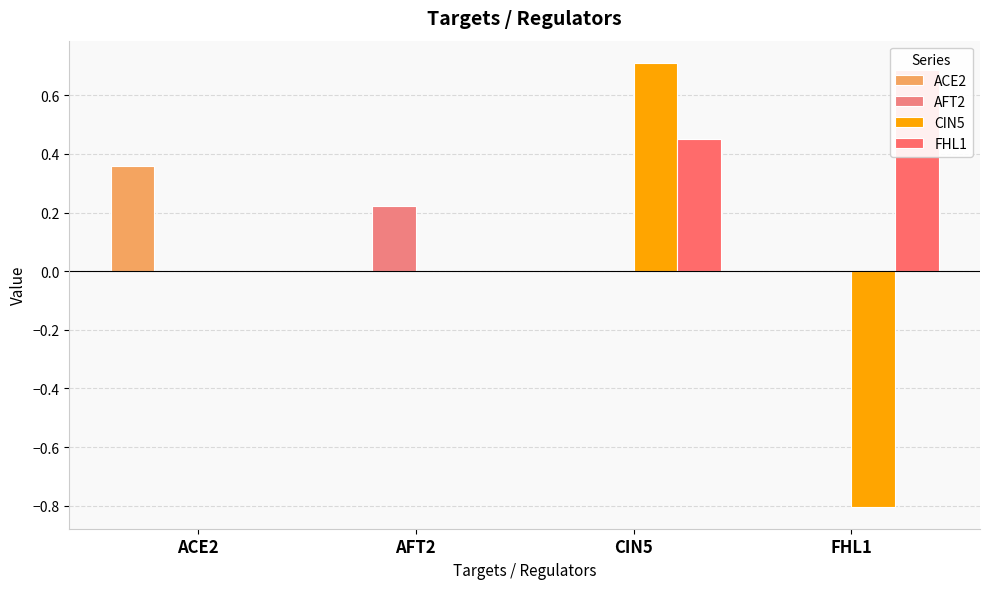

What is the sum of the FHL1 values at CIN5 and ACE2?

0.5